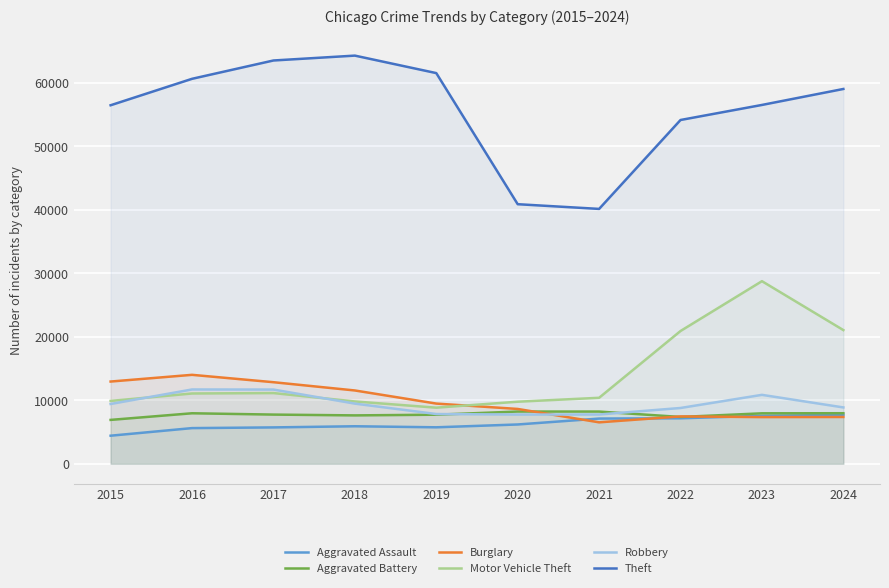

At which label does Theft first exceed 59005?

2016